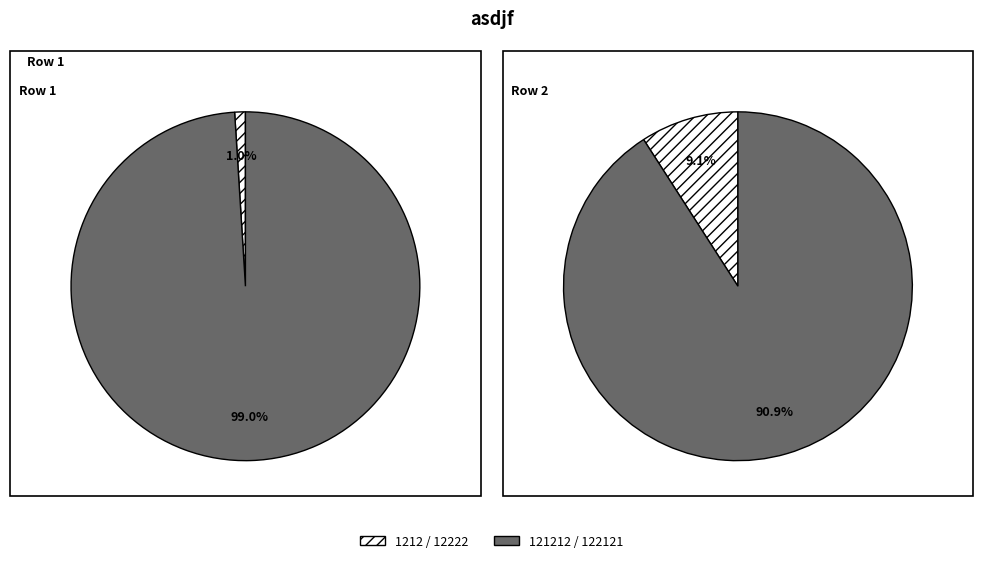

Between 121 and 121, which is larger?

121